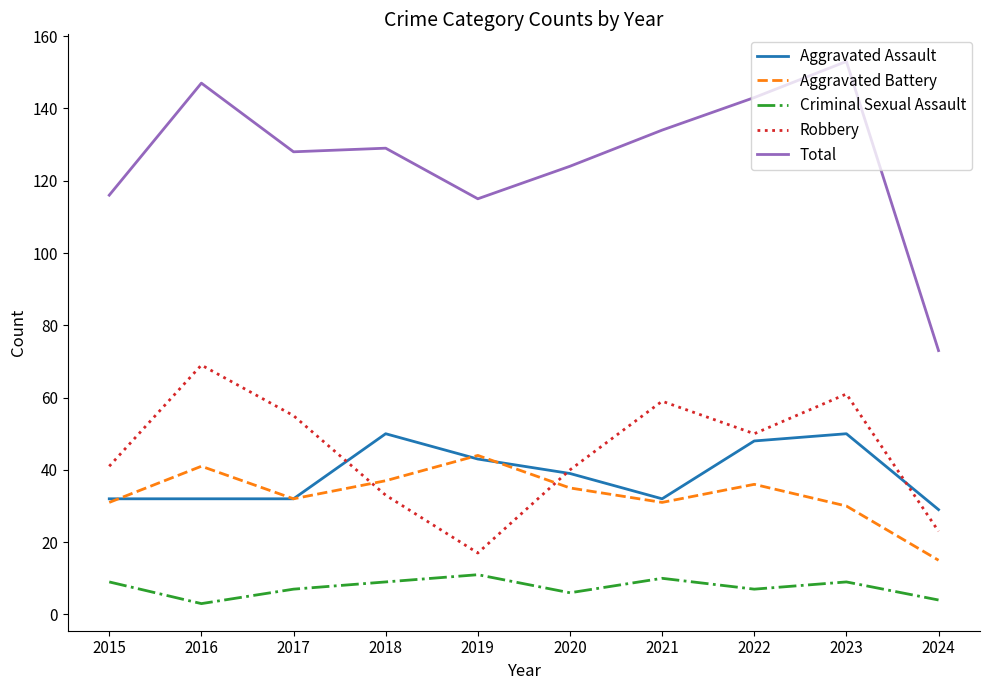

What is the difference between the maximum and second lowest values in the Aggravated Battery series?

14